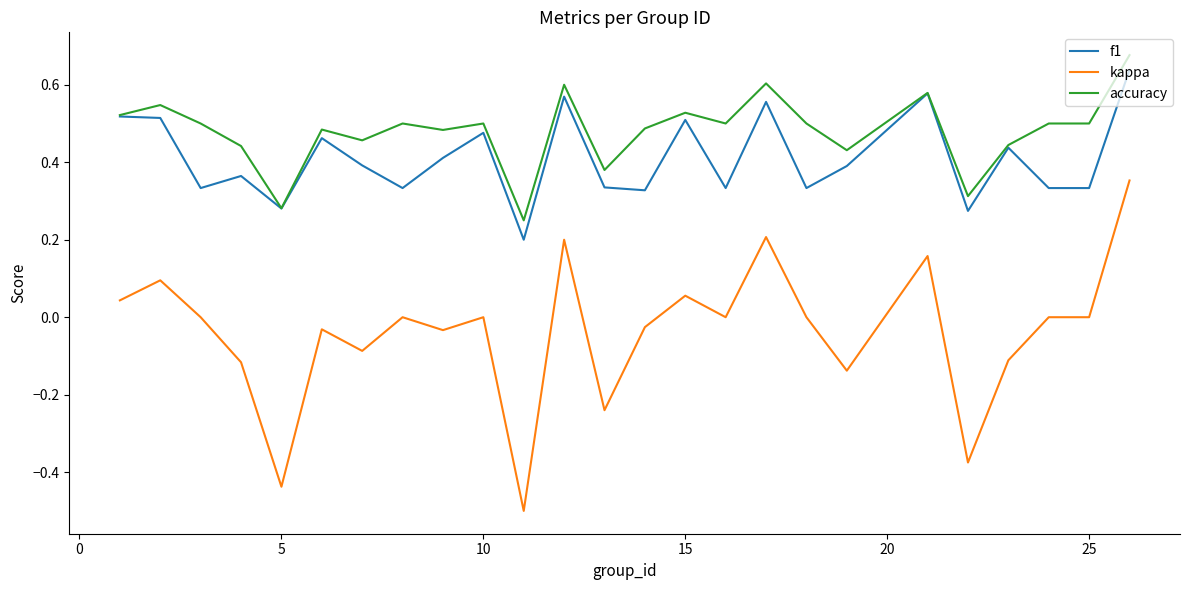

Rank the series by their maximum value, from lowest to highest.

kappa, f1, accuracy